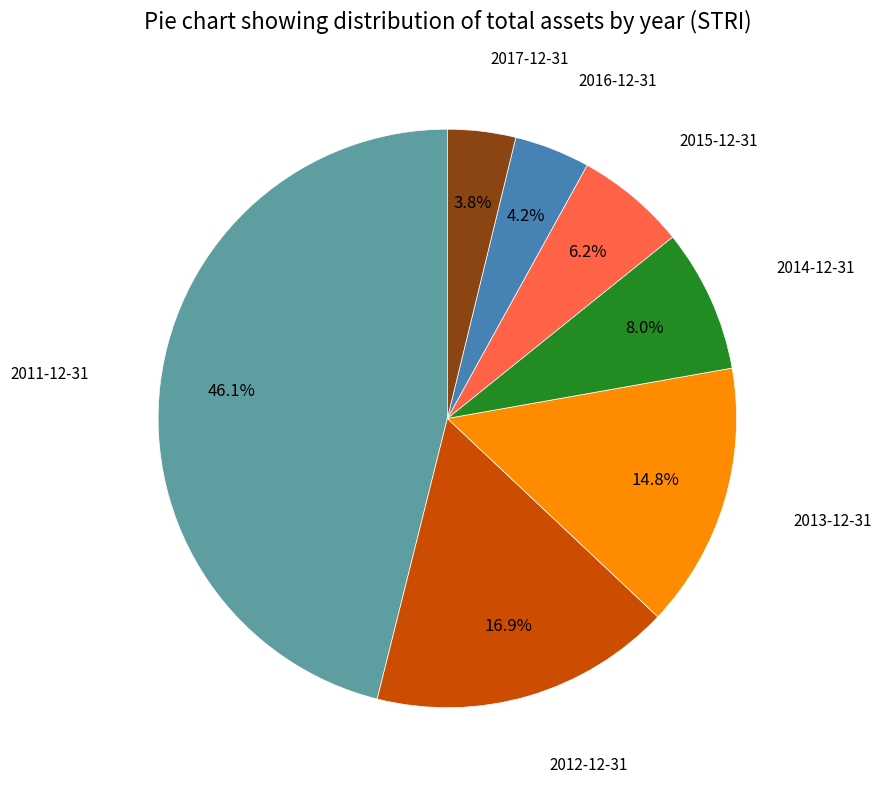

To the nearest percent, what is the difference between the largest and smallest slice percentages?

42%